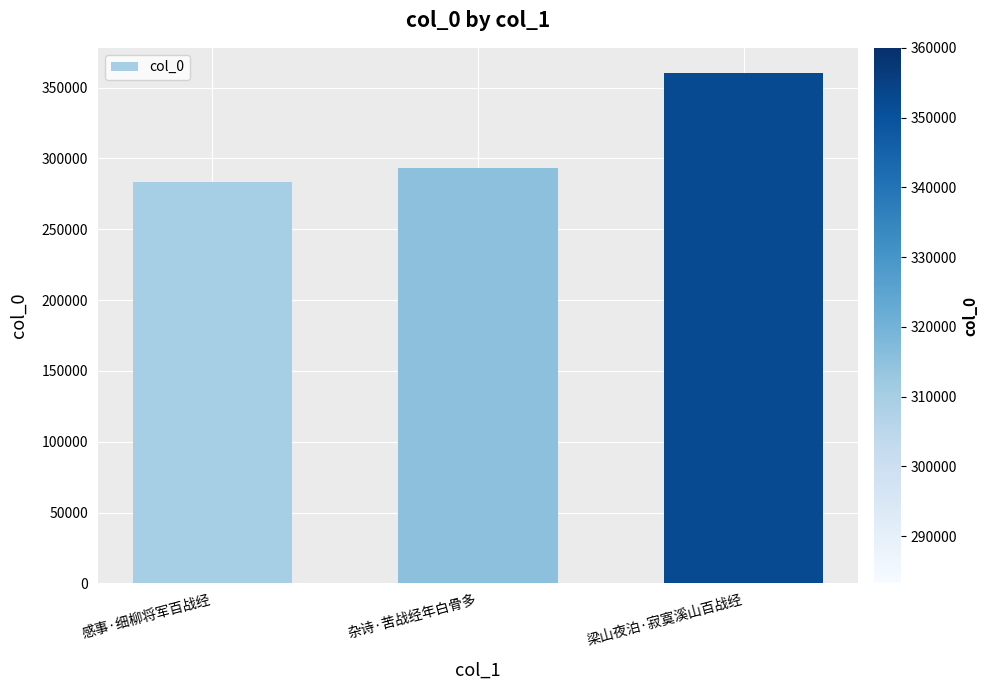

Read the value at 杂诗·苦战经年白骨多.

293258